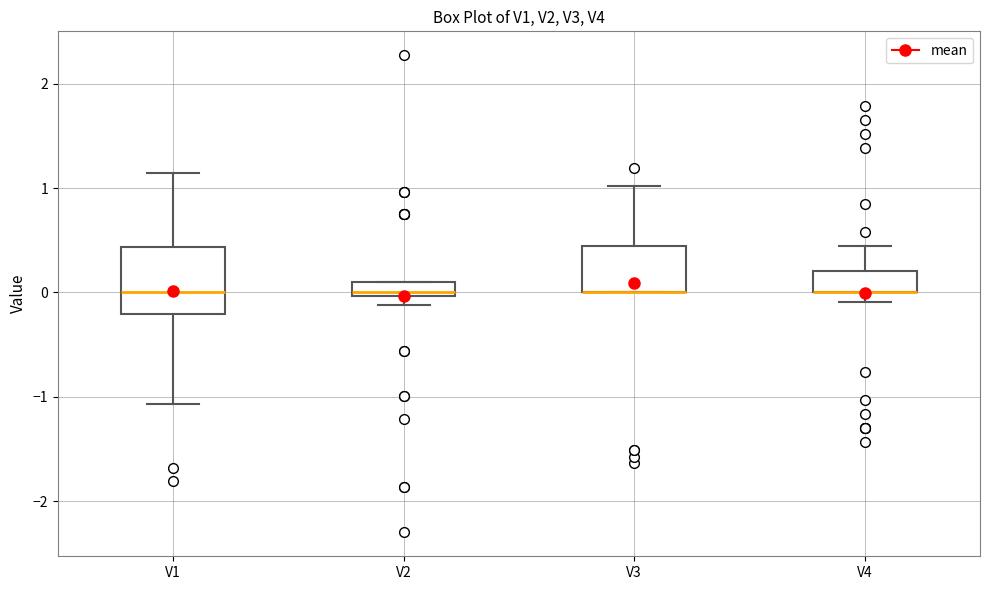

Where does the upper whisker of the box for V1 end on the y-axis? The values are not printed on the chart, so give them approximately, as read against the axis.

1.1